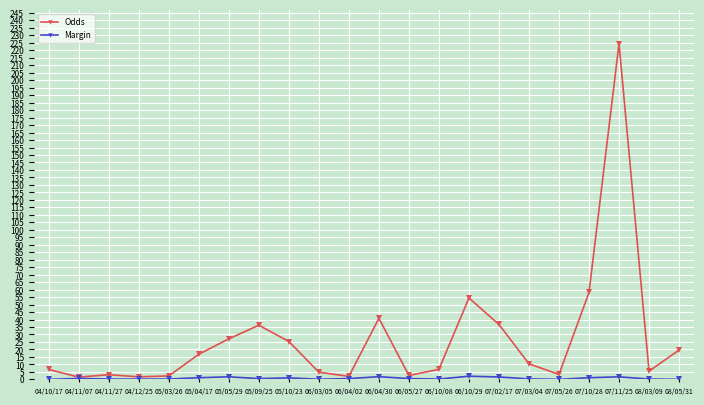

What is the difference between the maximum and second lowest values in the Odds series?

222.8